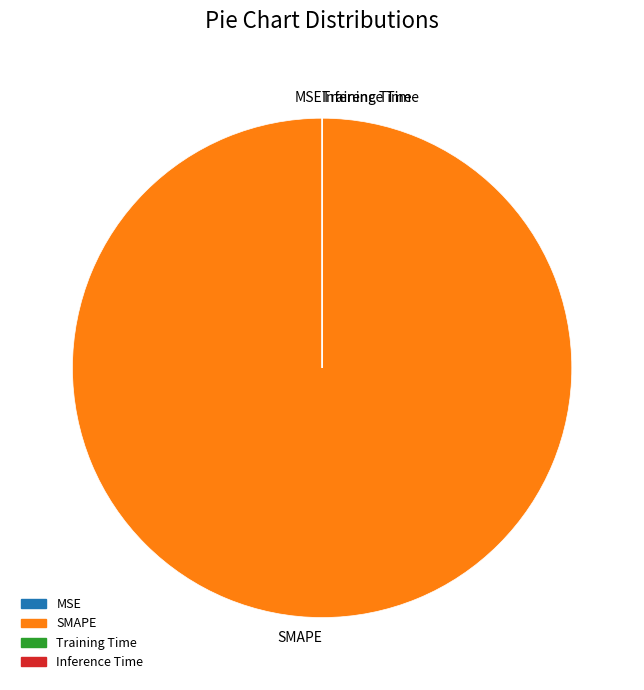

Is there a majority slice in this chart?

Yes